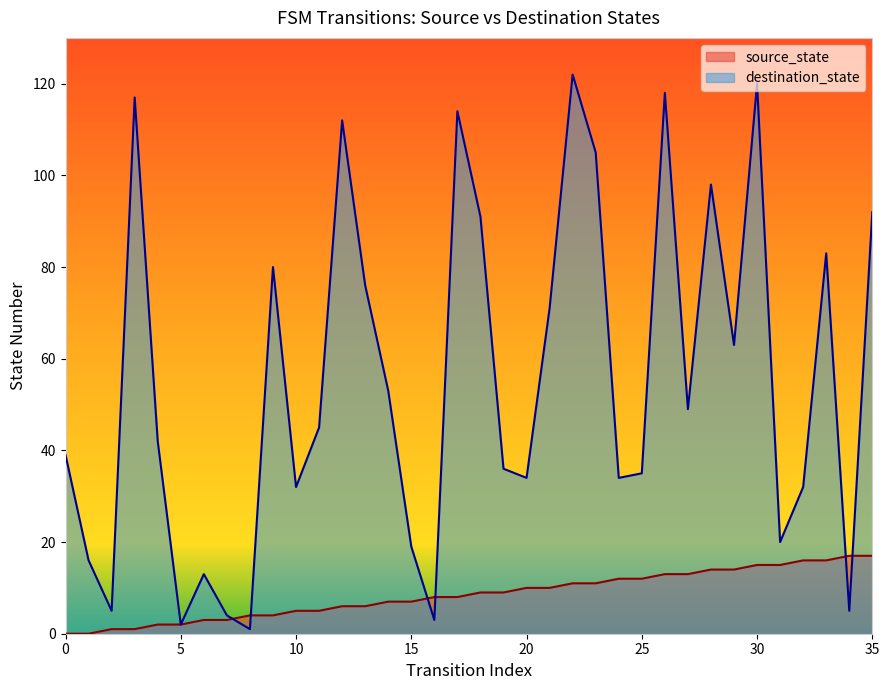

Is the value of destination_state at 25 greater than the value of source_state at 3?

Yes